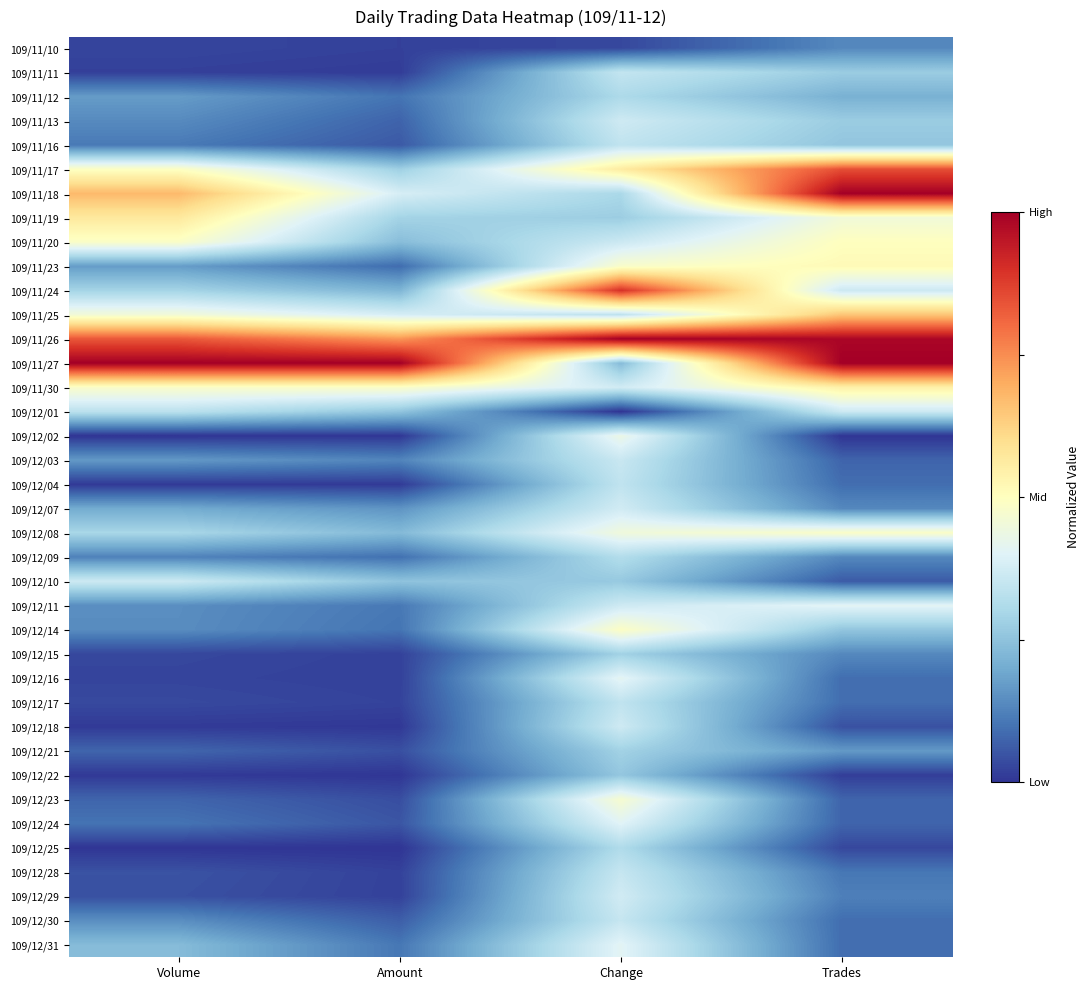

What is the difference between the highest and lowest values at Trades?

1.0